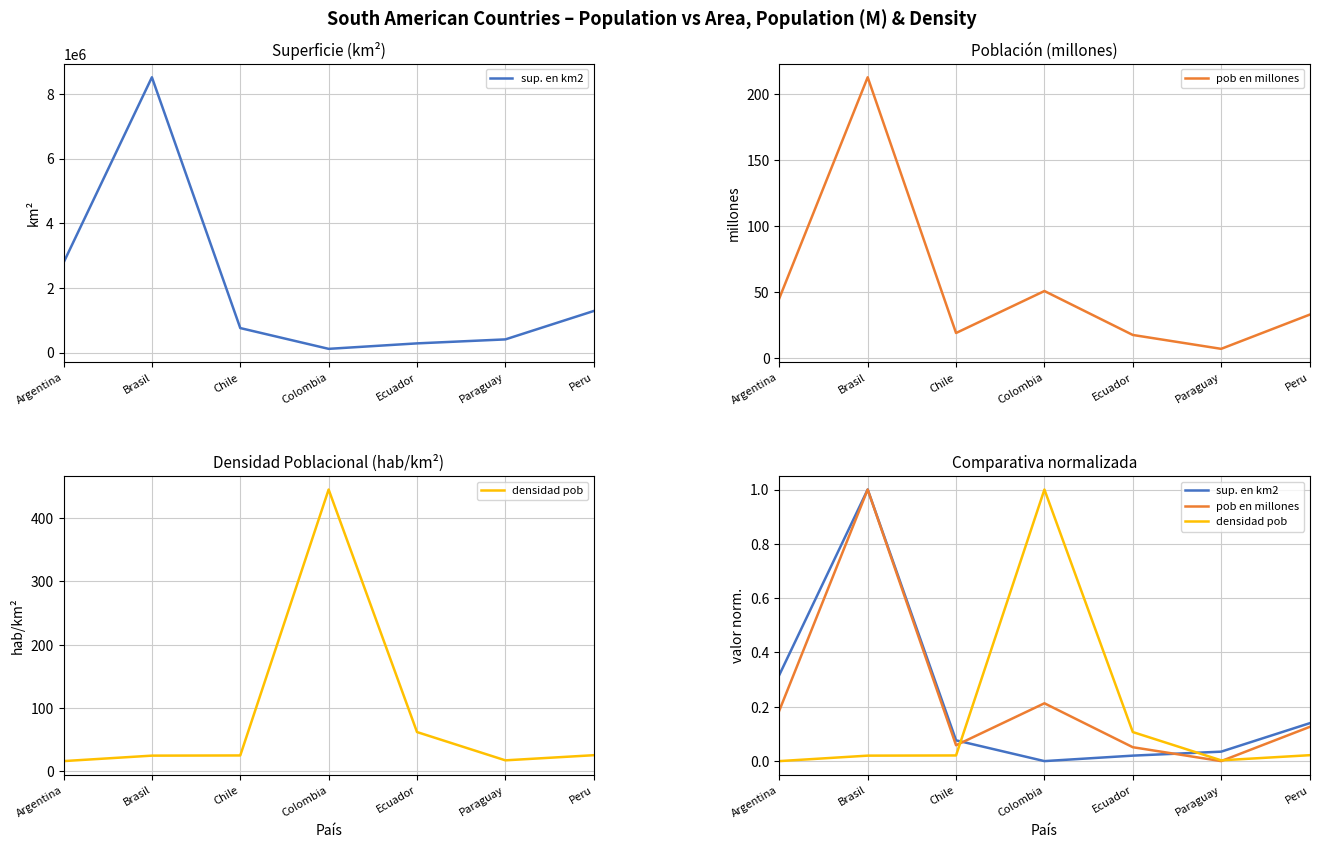

At which category is the sum across all series the highest?

Brasil